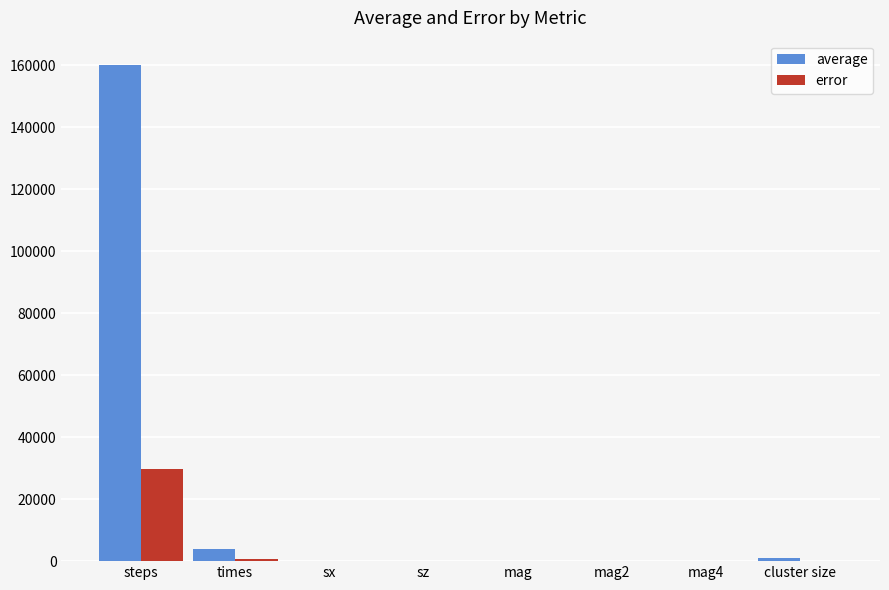

How many distinct data groups are displayed?

2